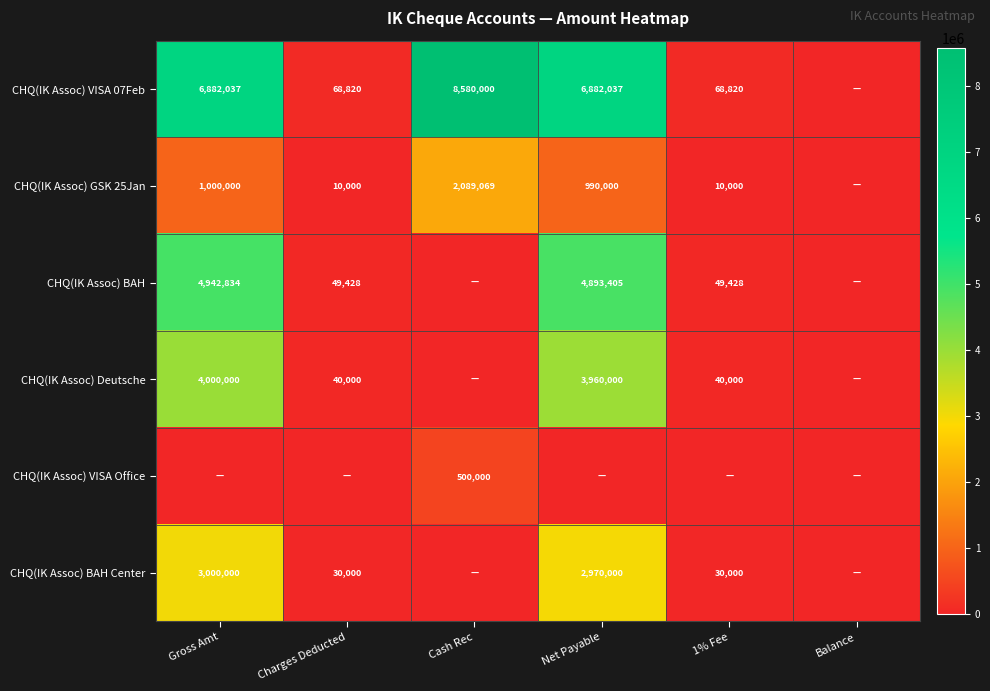

Is the value of CHQ(IK Assoc) BAH at 1% Fee greater than the value of CHQ(IK Assoc) GSK 25Jan at Net Payable?

No